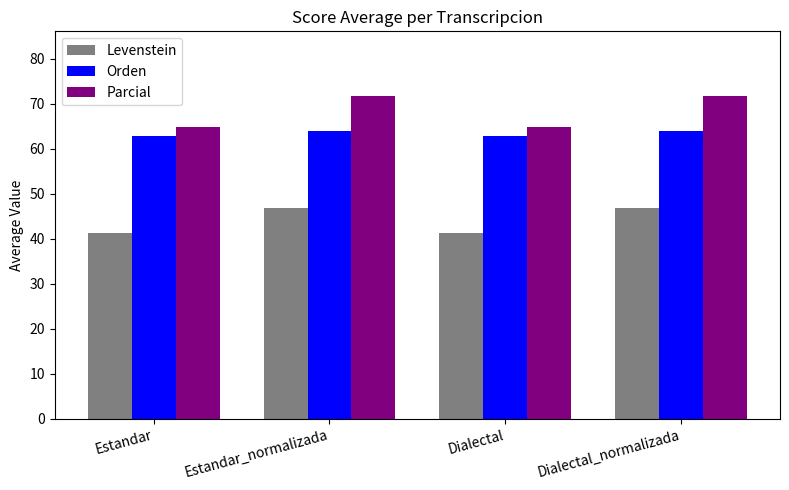

Reading left to right, list all the values displayed in this chart.

Levenstein: Estandar=41.3	Estandar_normalizada=46.9	Dialectal=41.3	Dialectal_normalizada=46.9
Orden: Estandar=62.8	Estandar_normalizada=63.9	Dialectal=62.8	Dialectal_normalizada=63.9
Parcial: Estandar=64.9	Estandar_normalizada=71.8	Dialectal=64.9	Dialectal_normalizada=71.8